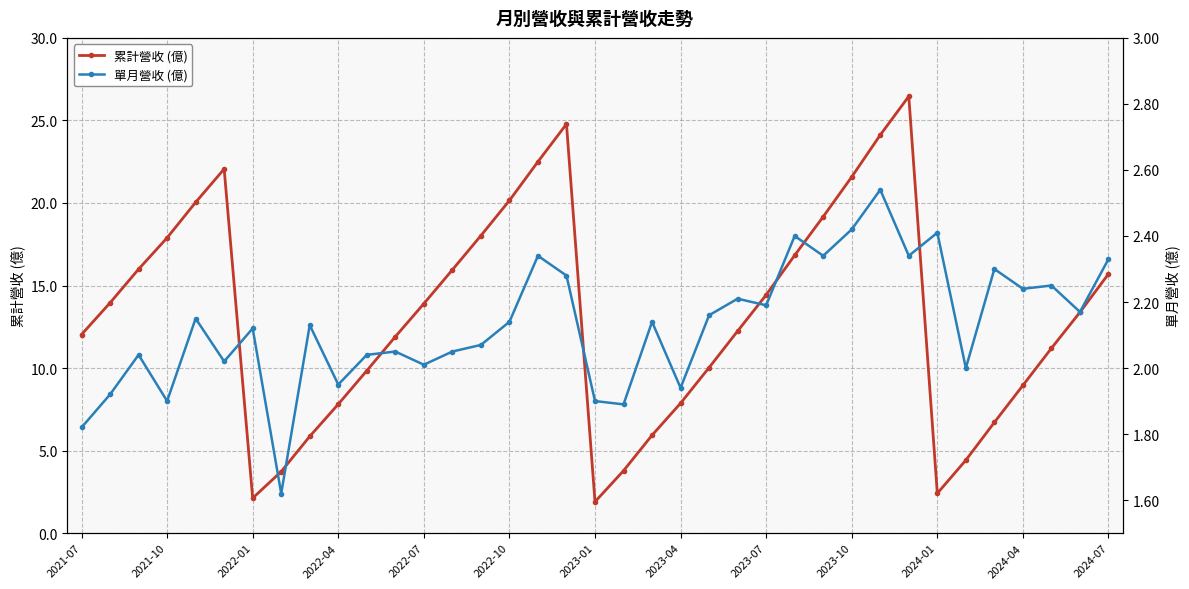

What is the difference between the highest and lowest values at 26?

16.8